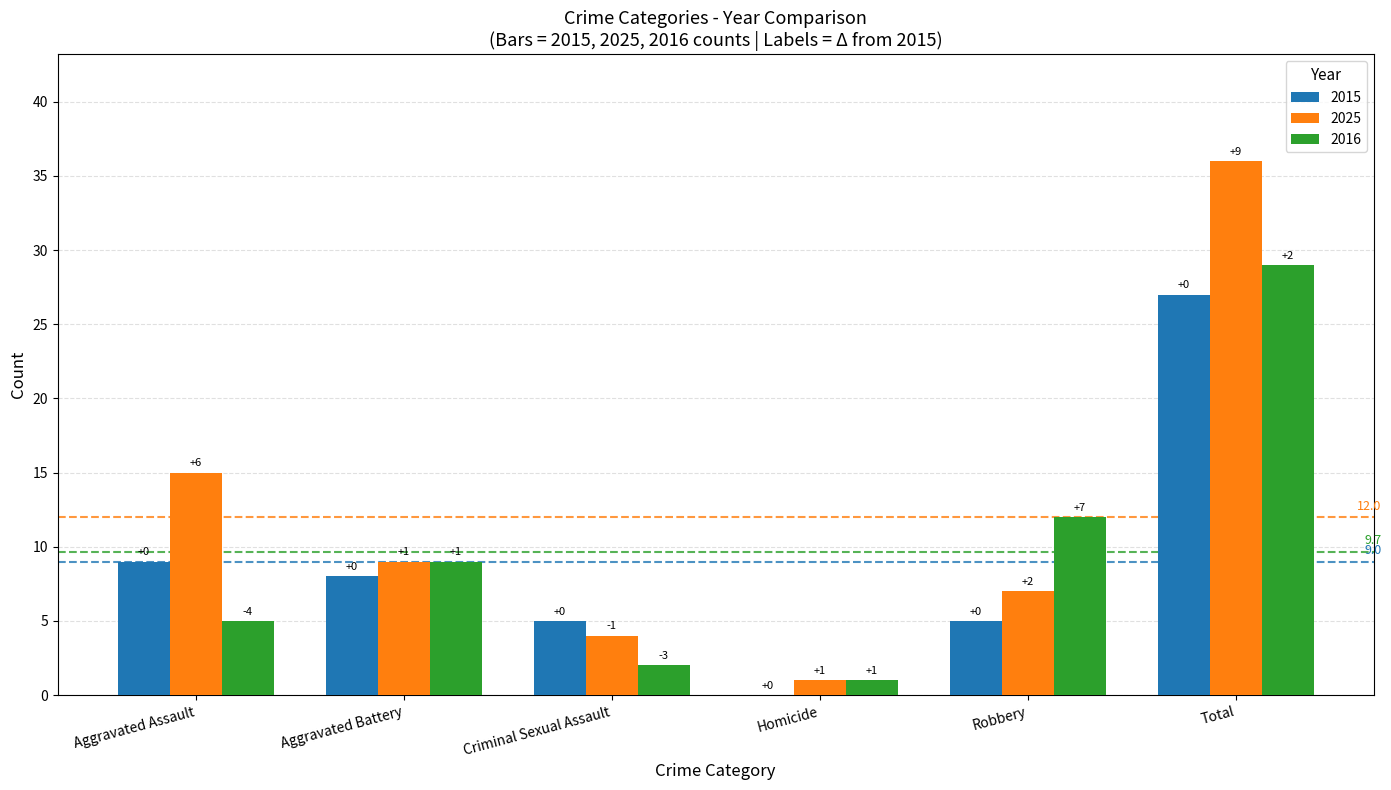

How many data points does each series have?

6